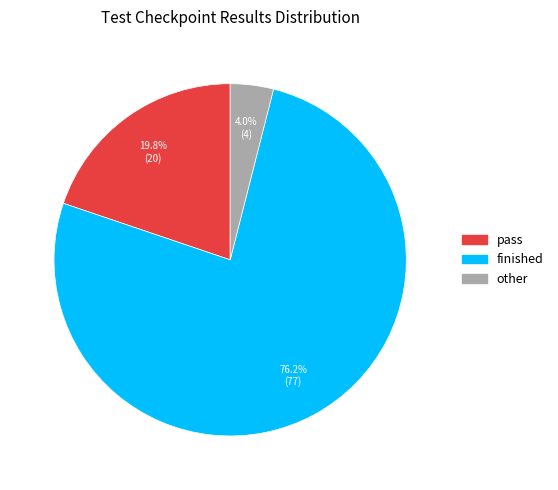

Rank the categories by value from highest to lowest.

finished, pass, other